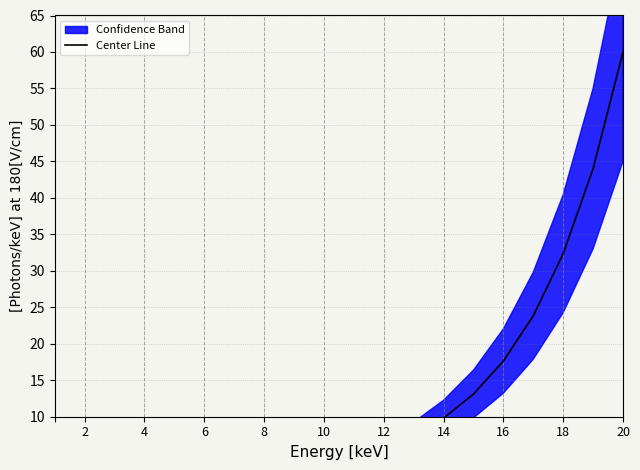

What is the smallest value displayed?

1.0